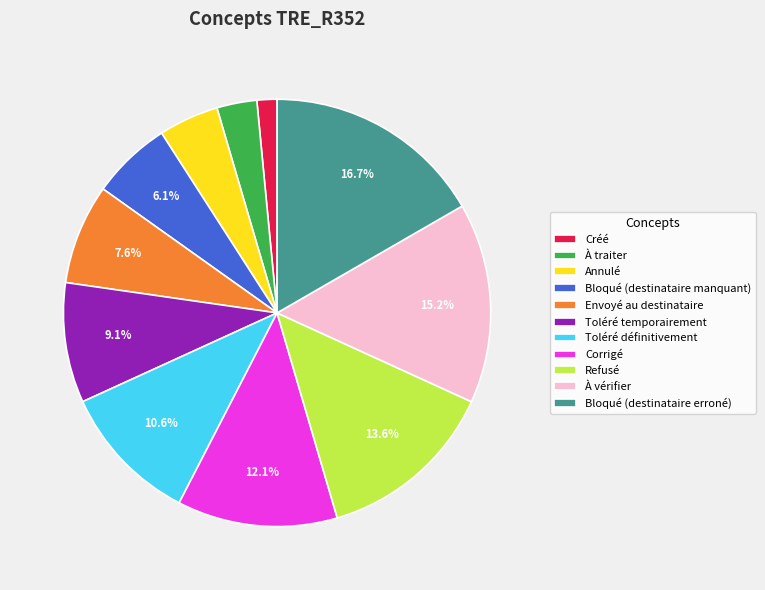

To the nearest percent, what is the average slice percentage?

9%